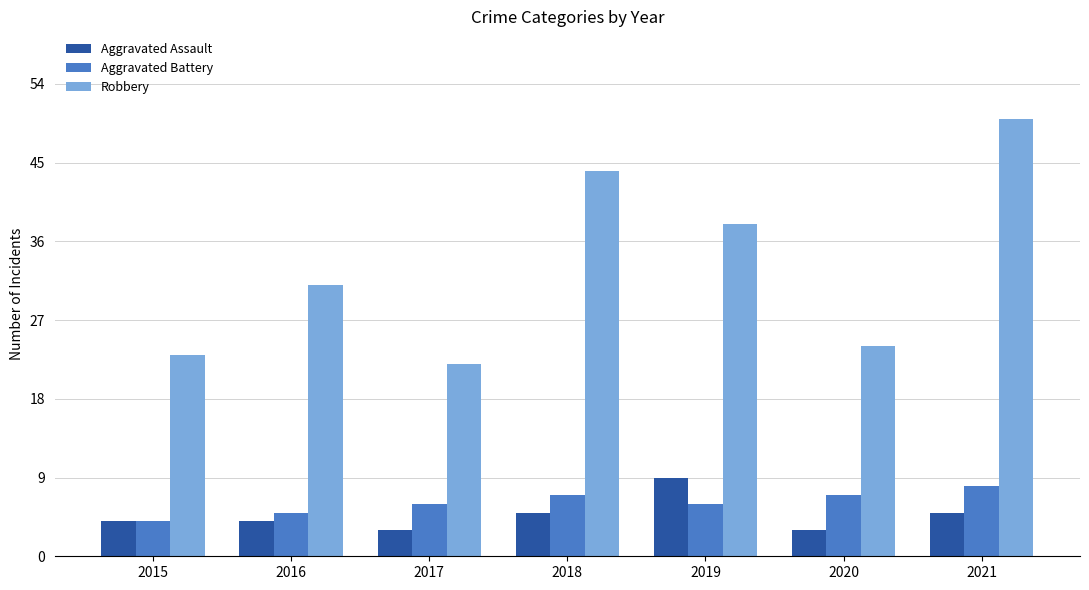

Rank the series at 2020 from highest to lowest value.

Robbery, Aggravated Battery, Aggravated Assault